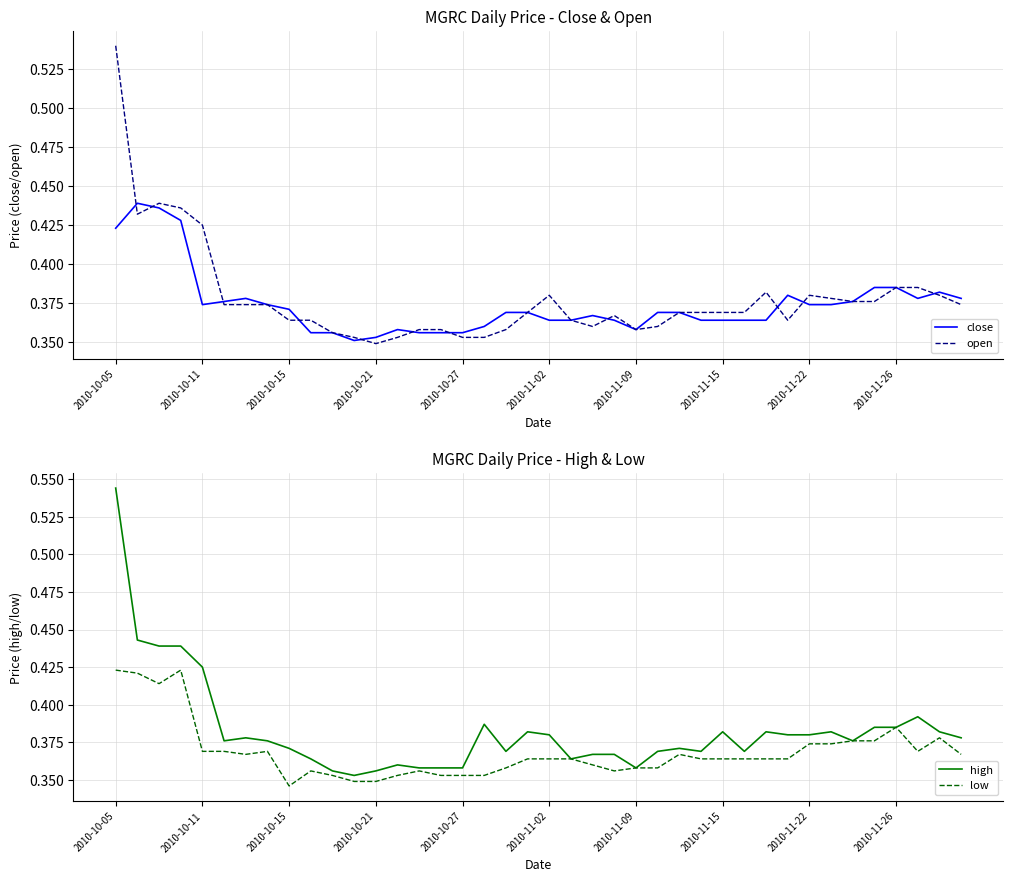

In open, how many points are lower than both neighbors (excluding endpoints)?

5